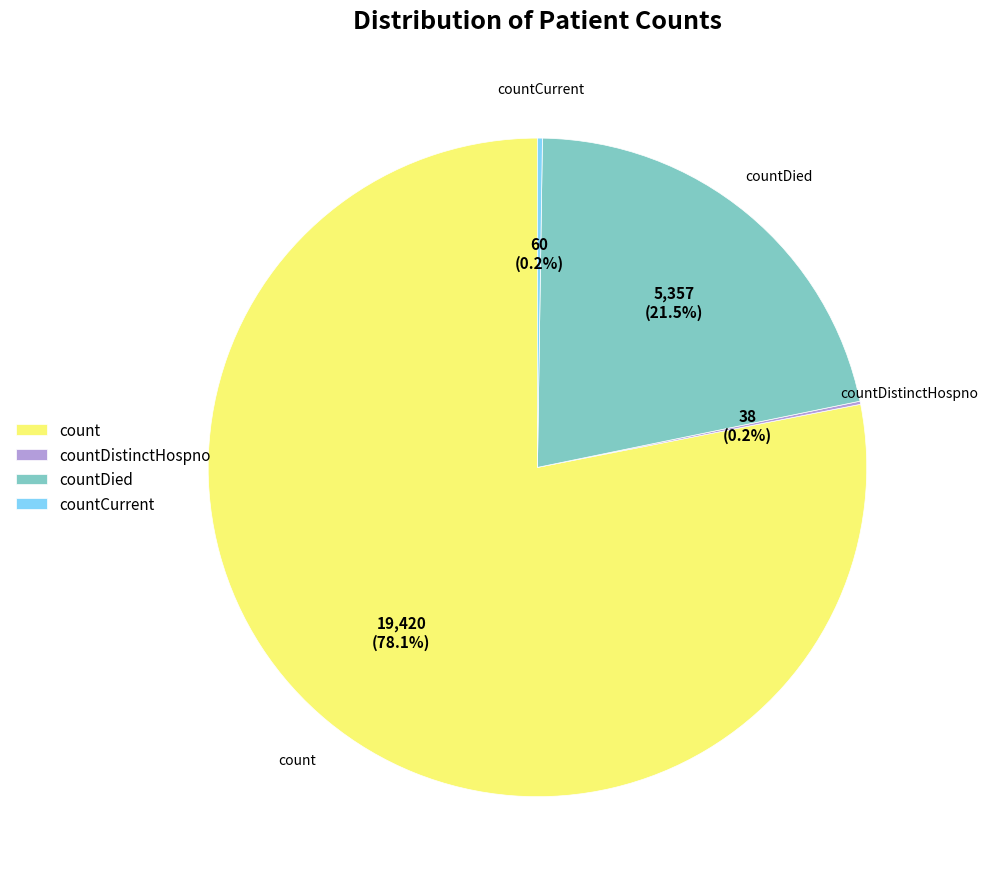

What is the largest slice in the pie chart?

count